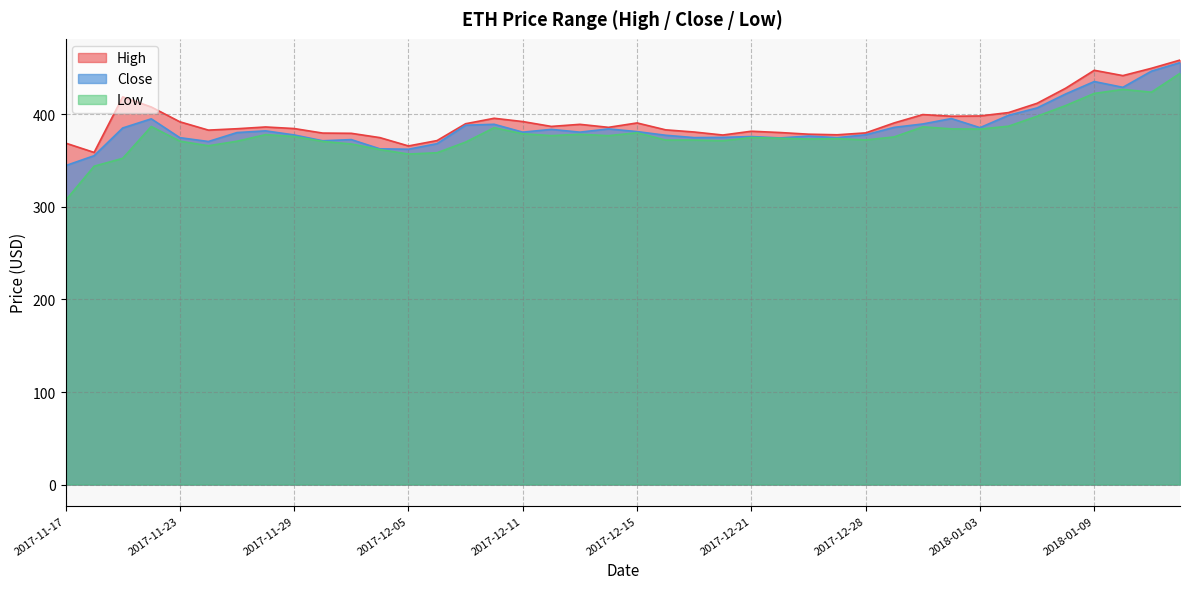

What is the spread (max minus min) of values at 2017-12-15?

10.6